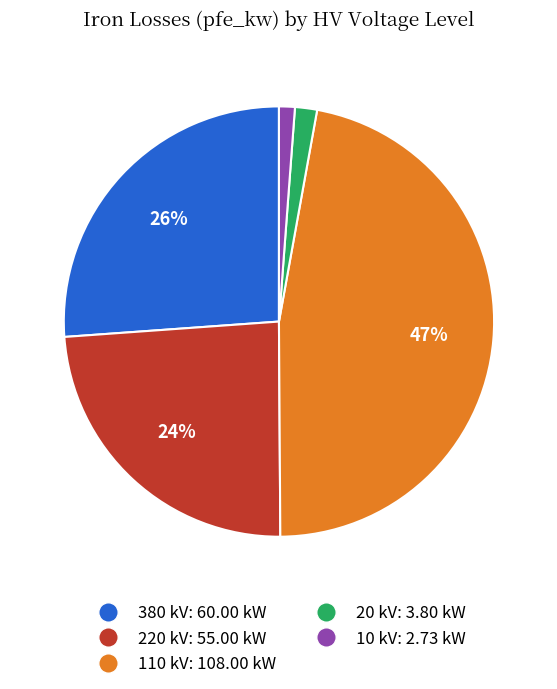

To the nearest percent, what is the average slice percentage?

20%